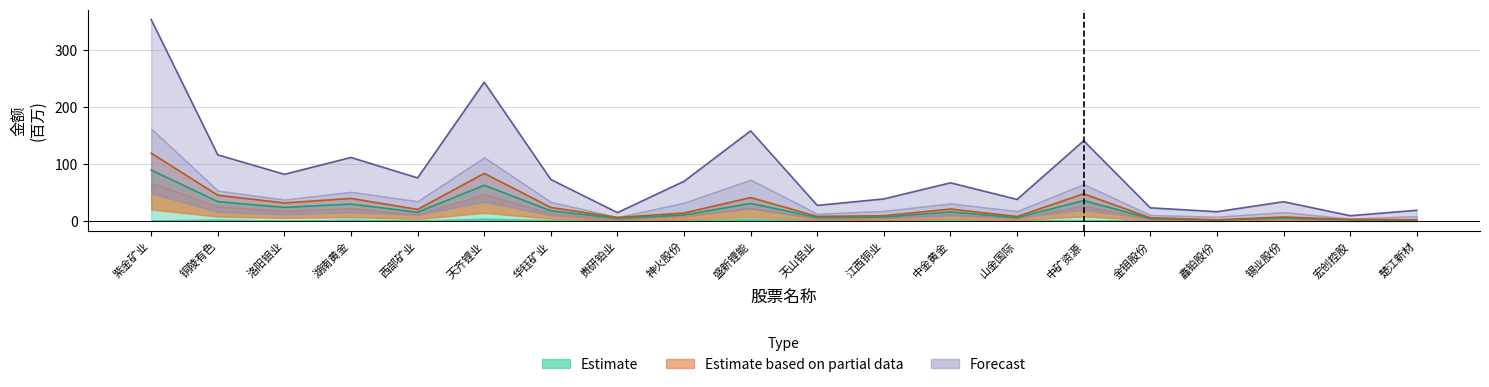

What is the label of the 13th point from the right?

贵研铂业